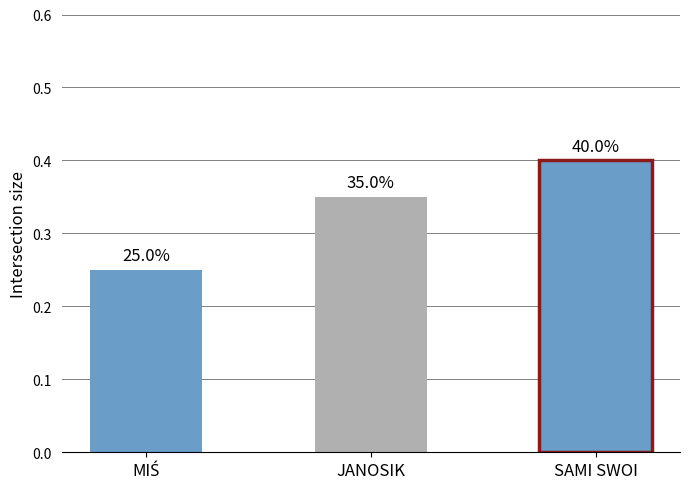

How many bars are there in total?

3